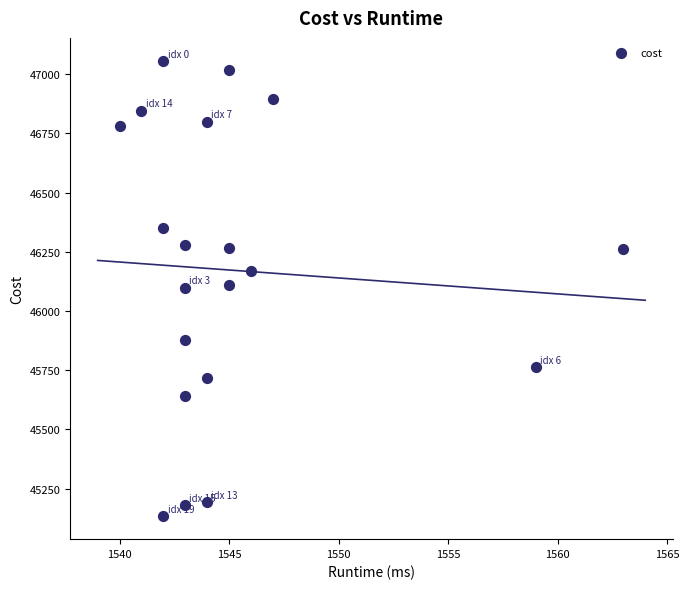

What is the range of X values (max minus min)?

23